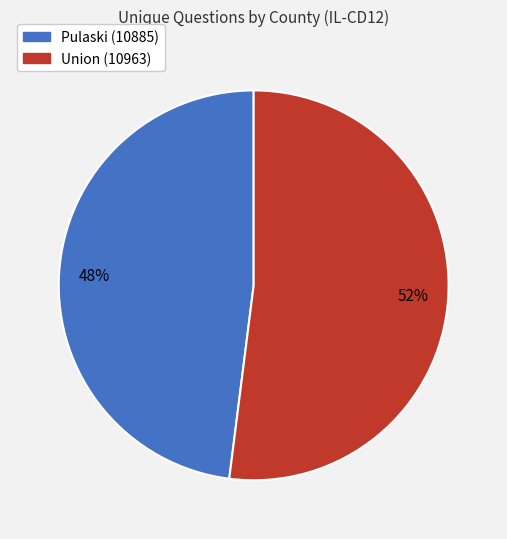

Do Pulaski (10885) and Union (10963) together represent more than half of the pie?

Yes